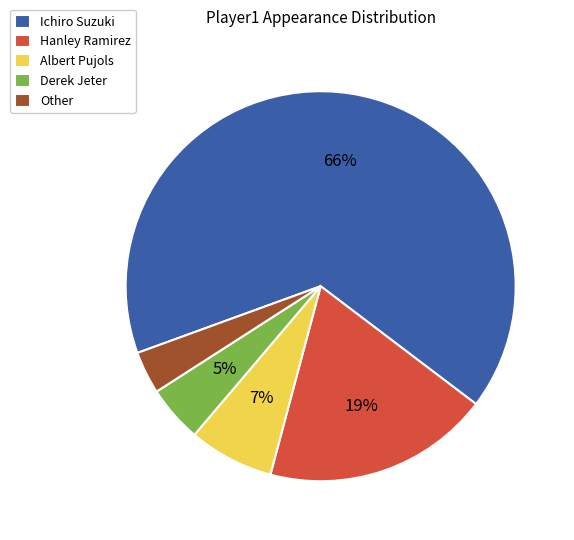

Approximately how many times larger is the value at Other compared to Hanley Ramirez?

0.2